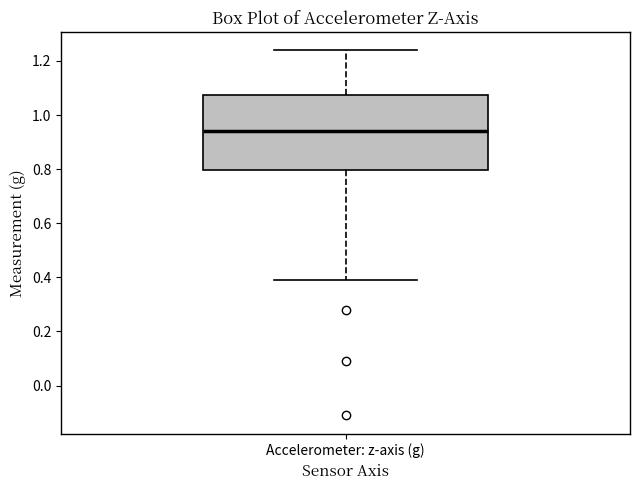

Transcribe this box plot: give where the median line is, the range the box spans, and where the two whiskers end, as read against the y-axis. The values are not printed on the chart, so give them approximately, as read against the axis.

median 0.94, box 0.80 to 1.08, whiskers 0.40 to 1.24